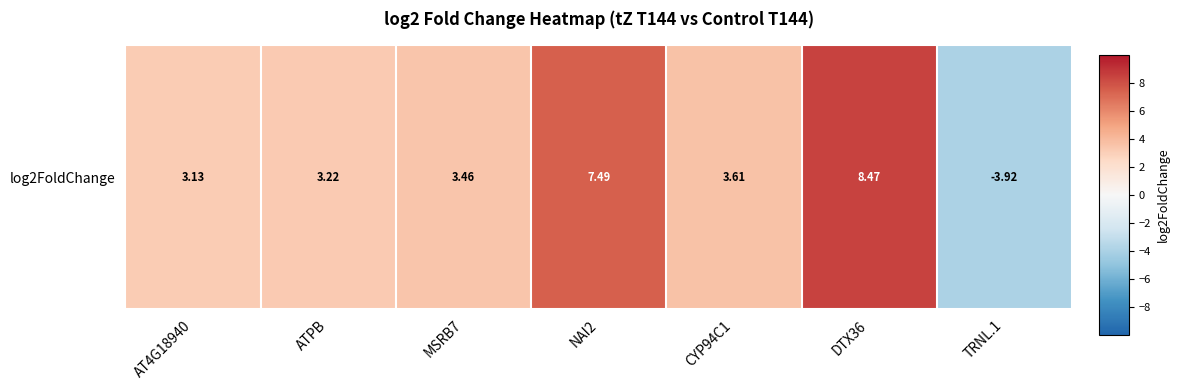

What is the sum of all values?

25.5